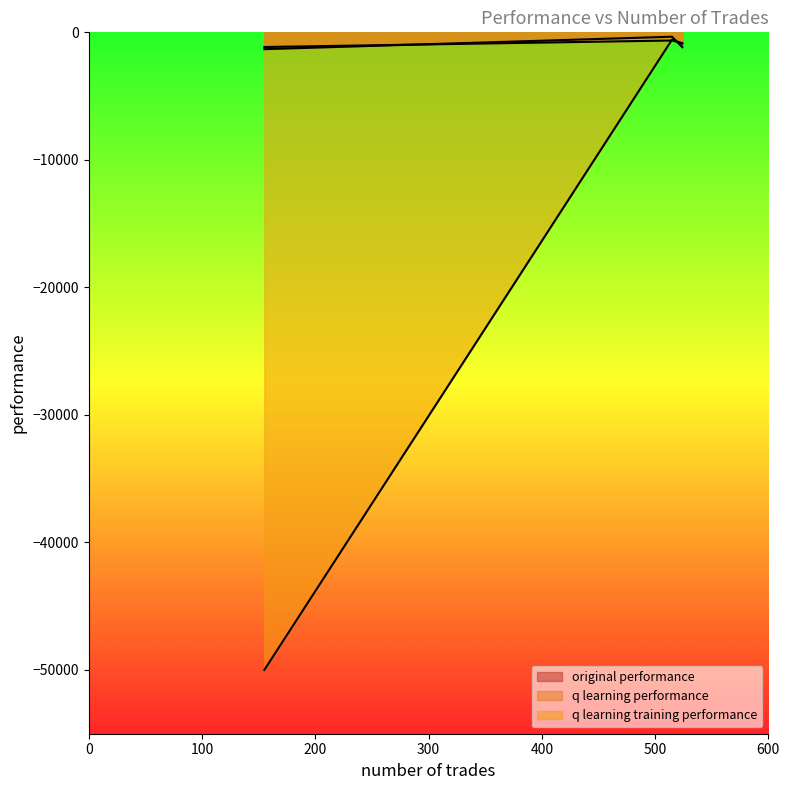

Is it true that q learning training performance equals -50000.0 at 155?

True